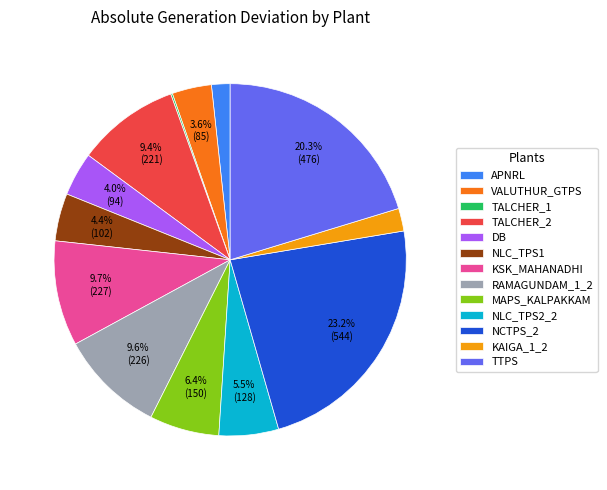

Approximately how many times larger is the value at RAMAGUNDAM_1_2 compared to TTPS?

0.5